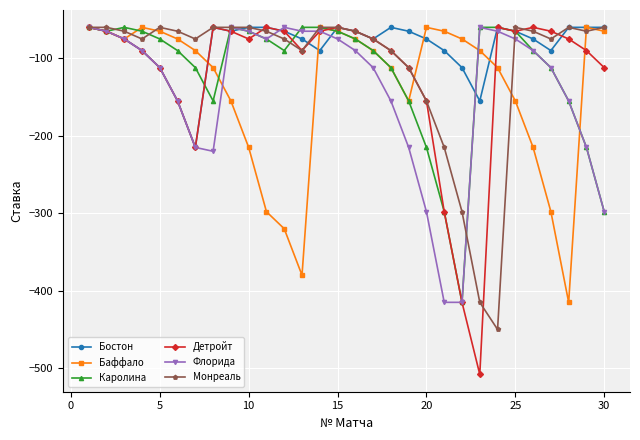

What is the minimum value for Баффало?

-415